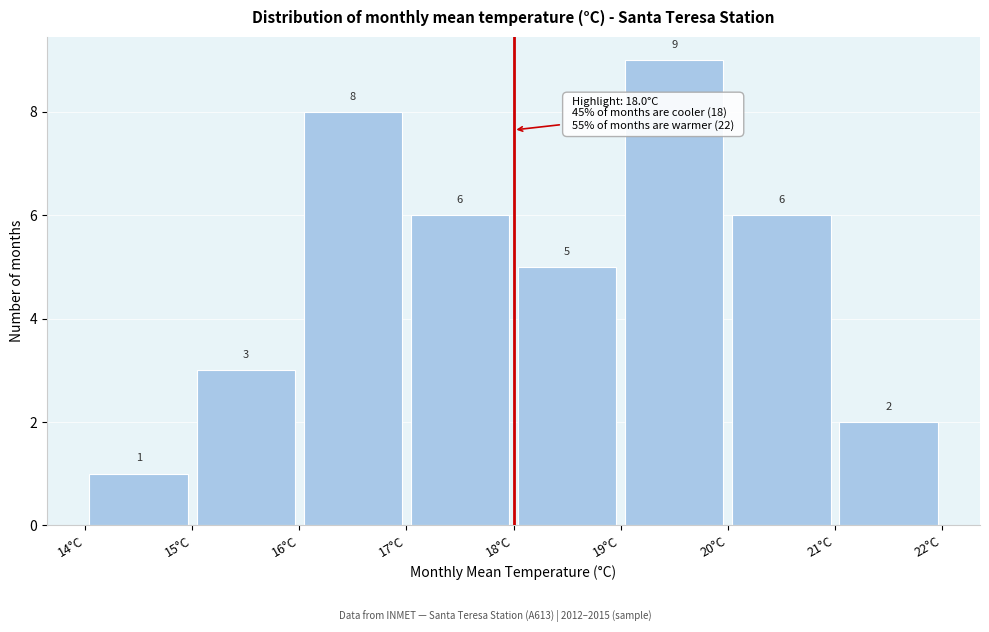

Reading left to right, list every bar in this chart as the range it spans on the x-axis followed by its height.

14 to 15: 1
15 to 16: 3
16 to 17: 8
17 to 18: 6
18 to 19: 5
19 to 20: 9
20 to 21: 6
21 to 22: 2